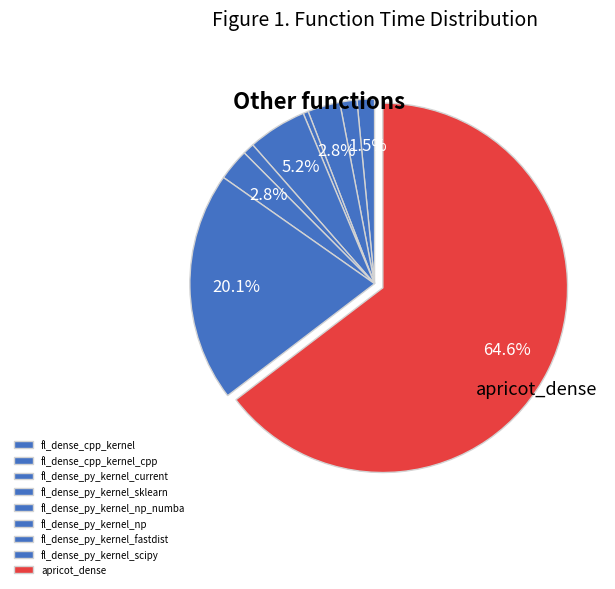

How many segments does this pie chart have?

9